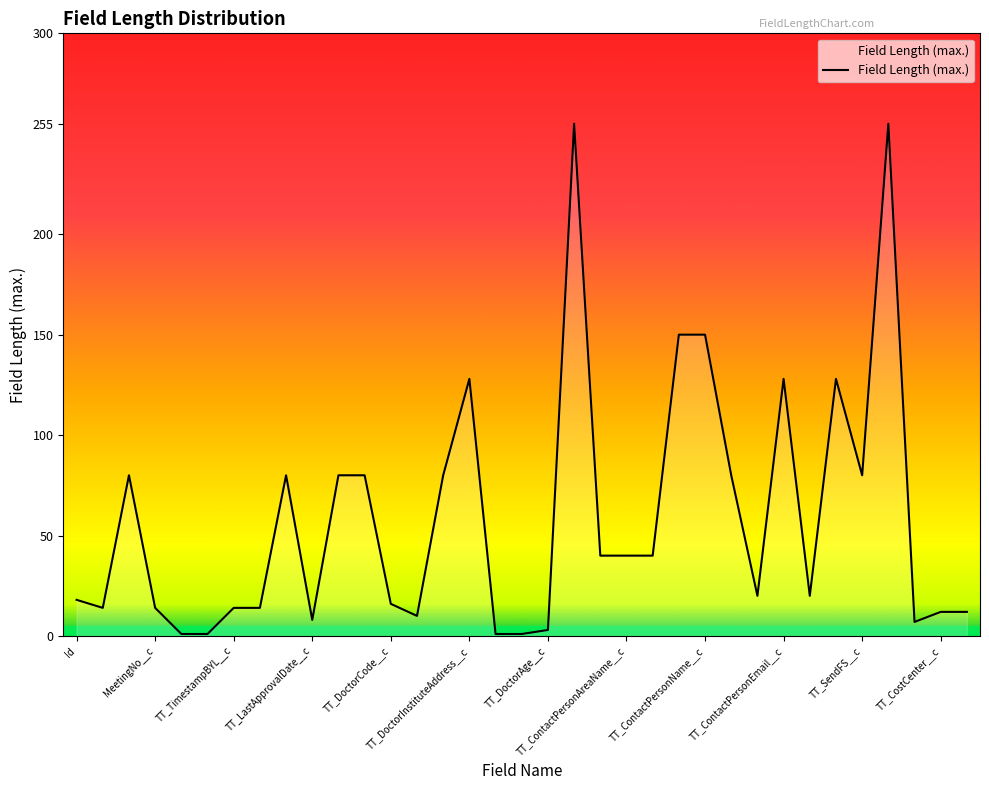

What is the maximum value shown in the chart?

255